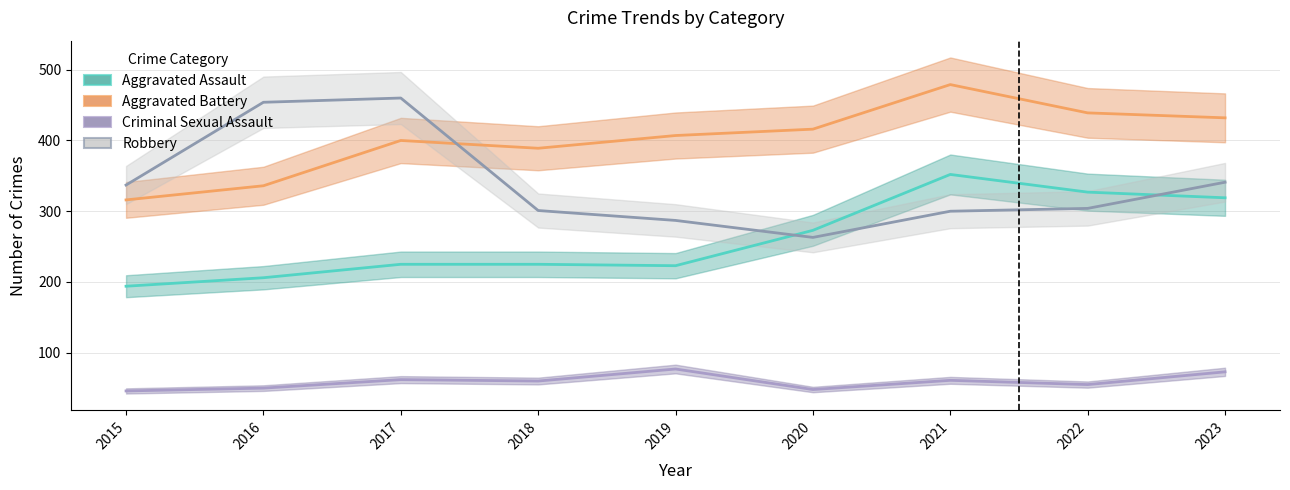

At which label is Aggravated Assault closest to 273?

2020